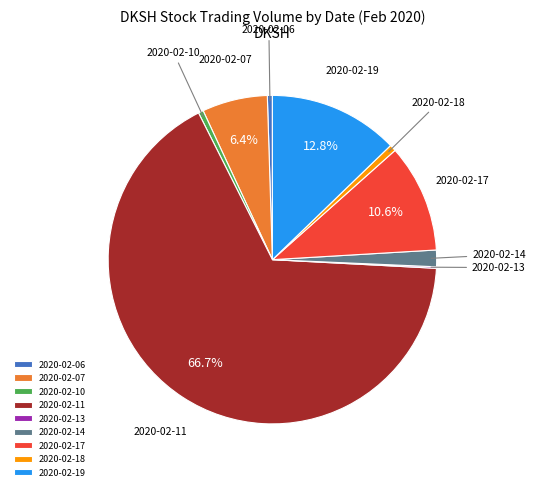

Which slice is the largest?

2020-02-11